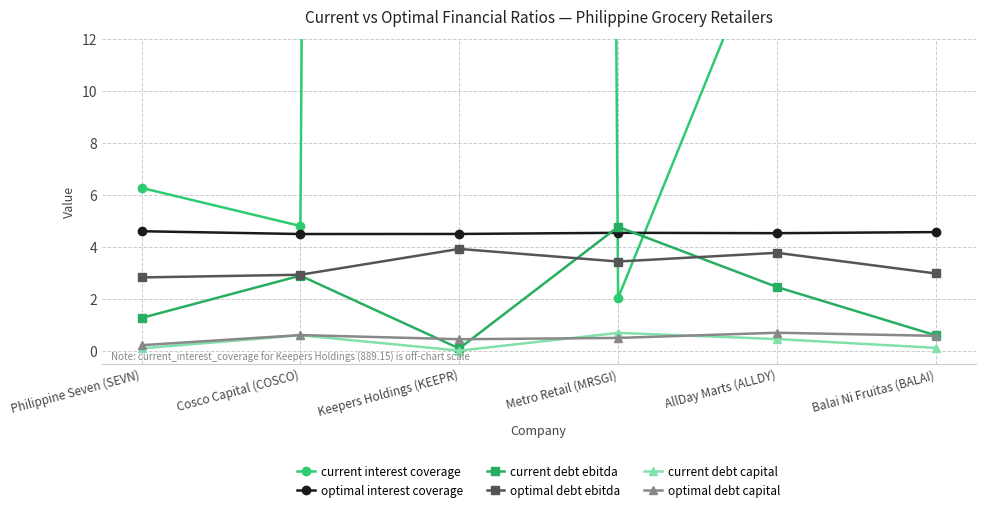

Reading right to left, list all the values displayed in this chart.

current interest coverage: Balai Ni Fruitas (BALAI)=18.8	AllDay Marts (ALLDY)=17.1	Metro Retail (MRSGI)=2.0	Keepers Holdings (KEEPR)=889.2	Cosco Capital (COSCO)=4.8	Philippine Seven (SEVN)=6.3
optimal interest coverage: Balai Ni Fruitas (BALAI)=4.6	AllDay Marts (ALLDY)=4.5	Metro Retail (MRSGI)=4.5	Keepers Holdings (KEEPR)=4.5	Cosco Capital (COSCO)=4.5	Philippine Seven (SEVN)=4.6
current debt ebitda: Balai Ni Fruitas (BALAI)=0.6	AllDay Marts (ALLDY)=2.5	Metro Retail (MRSGI)=4.8	Keepers Holdings (KEEPR)=0.1	Cosco Capital (COSCO)=2.9	Philippine Seven (SEVN)=1.3
optimal debt ebitda: Balai Ni Fruitas (BALAI)=3.0	AllDay Marts (ALLDY)=3.8	Metro Retail (MRSGI)=3.4	Keepers Holdings (KEEPR)=3.9	Cosco Capital (COSCO)=2.9	Philippine Seven (SEVN)=2.8
current debt capital: Balai Ni Fruitas (BALAI)=0.1	AllDay Marts (ALLDY)=0.5	Metro Retail (MRSGI)=0.7	Keepers Holdings (KEEPR)=0.0	Cosco Capital (COSCO)=0.6	Philippine Seven (SEVN)=0.1
optimal debt capital: Balai Ni Fruitas (BALAI)=0.6	AllDay Marts (ALLDY)=0.7	Metro Retail (MRSGI)=0.5	Keepers Holdings (KEEPR)=0.5	Cosco Capital (COSCO)=0.6	Philippine Seven (SEVN)=0.2